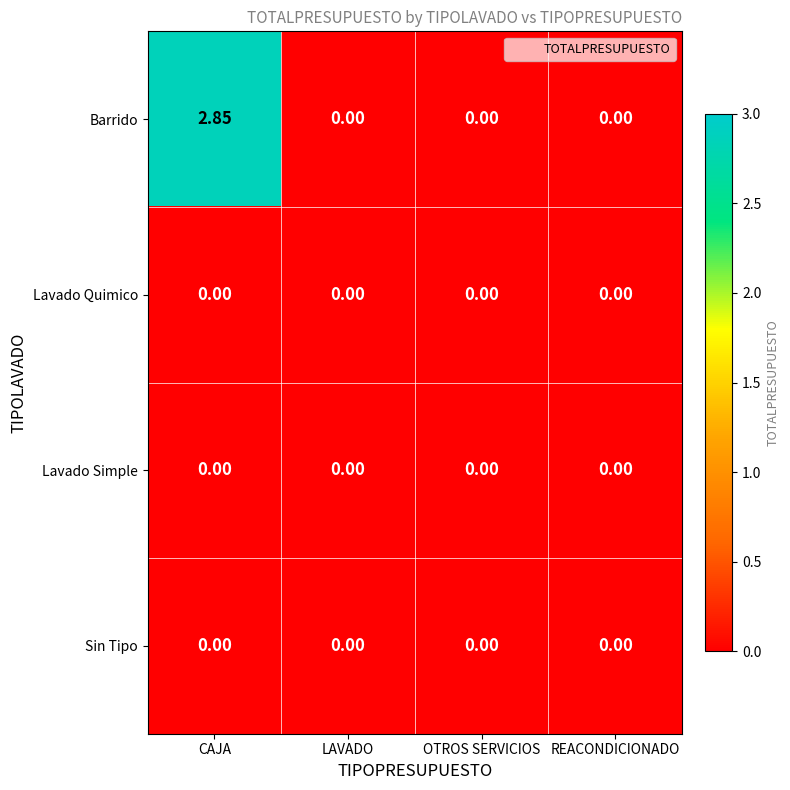

Which series has the largest total across all categories?

Barrido